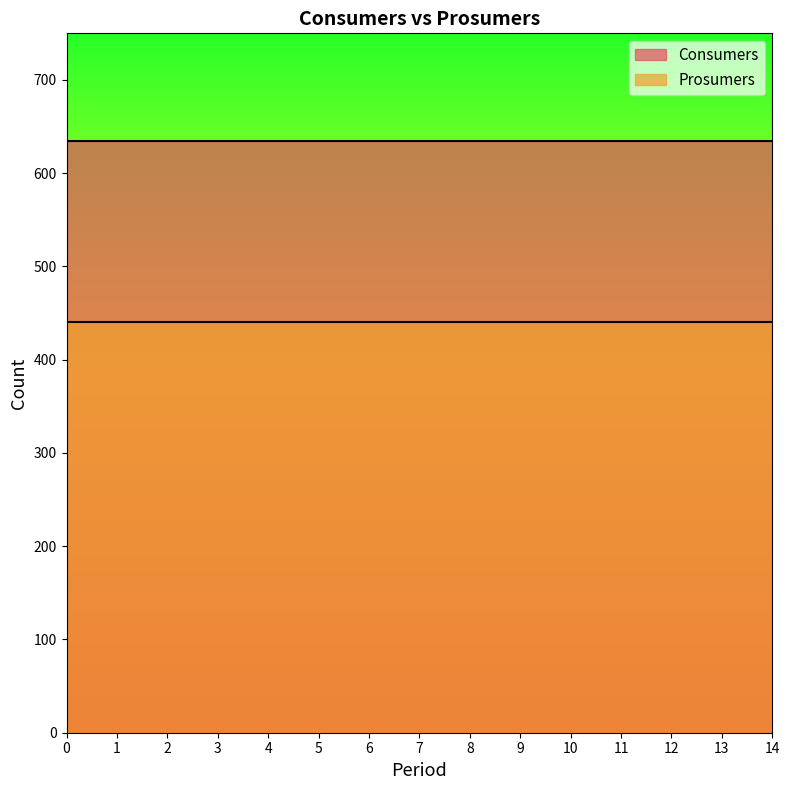

What are all the series names shown in the legend?

Consumers, Prosumers